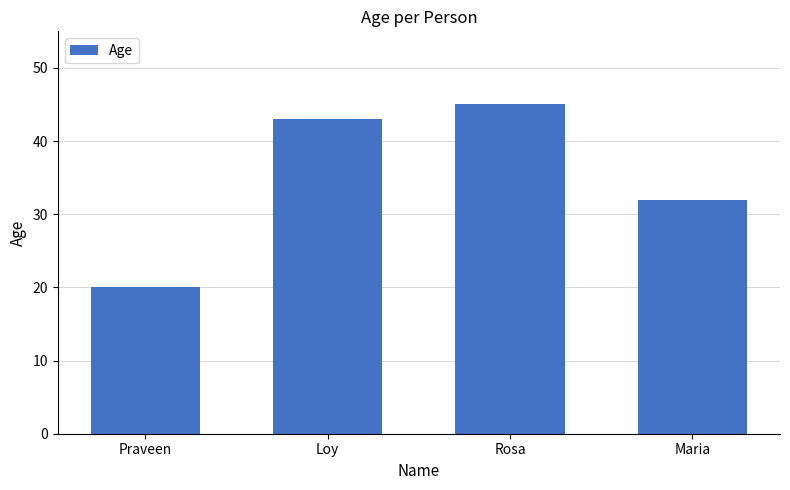

The chart shows a value of 53 at Maria. True or false?

False